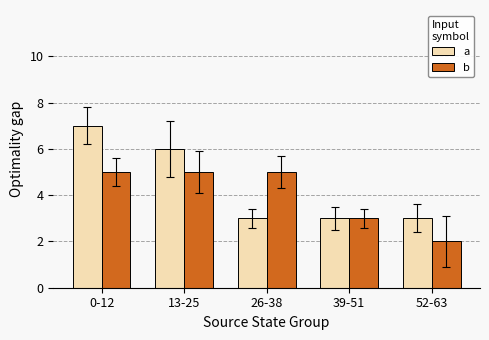

What is the difference between the maximum and minimum values in the a series?

4